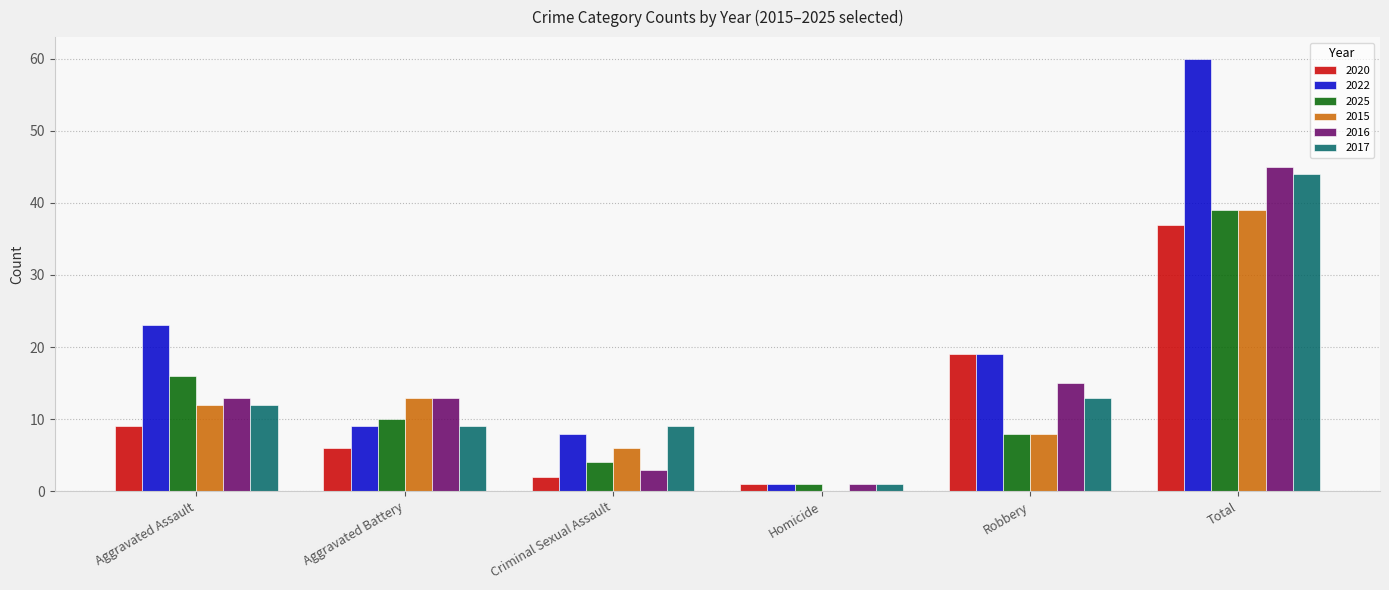

How many groups of bars are there?

6